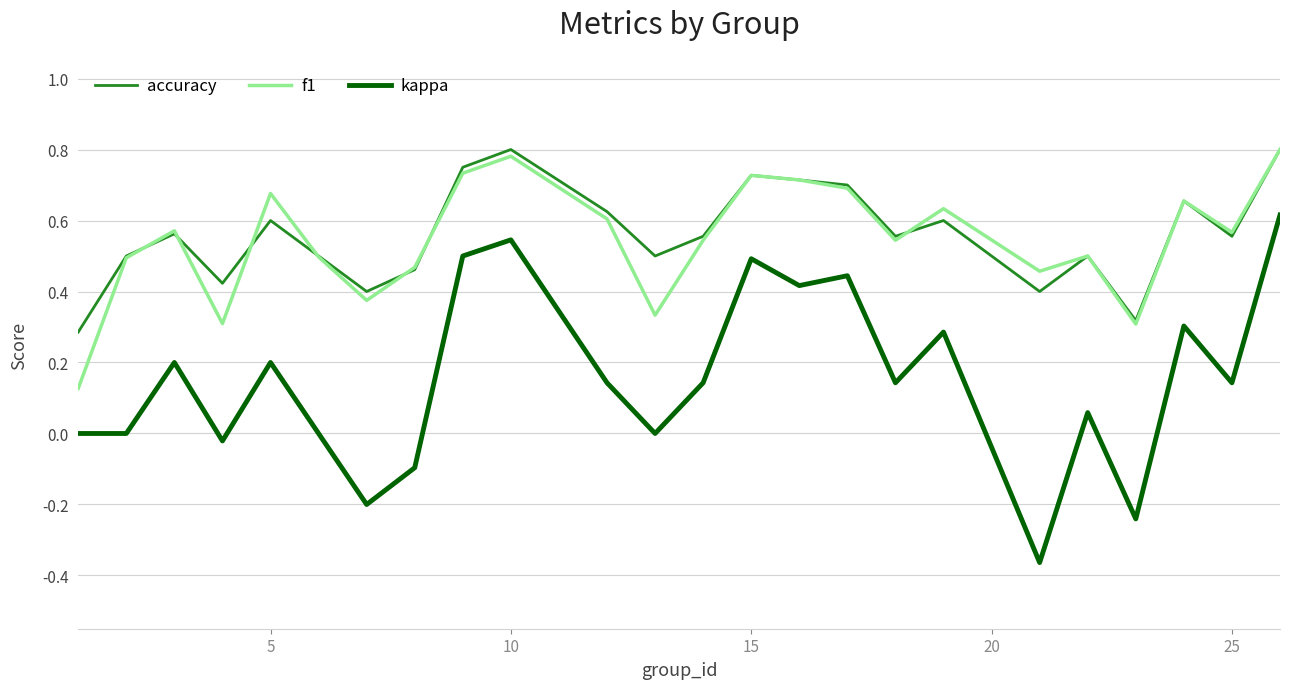

How many lines are shown in the chart?

3